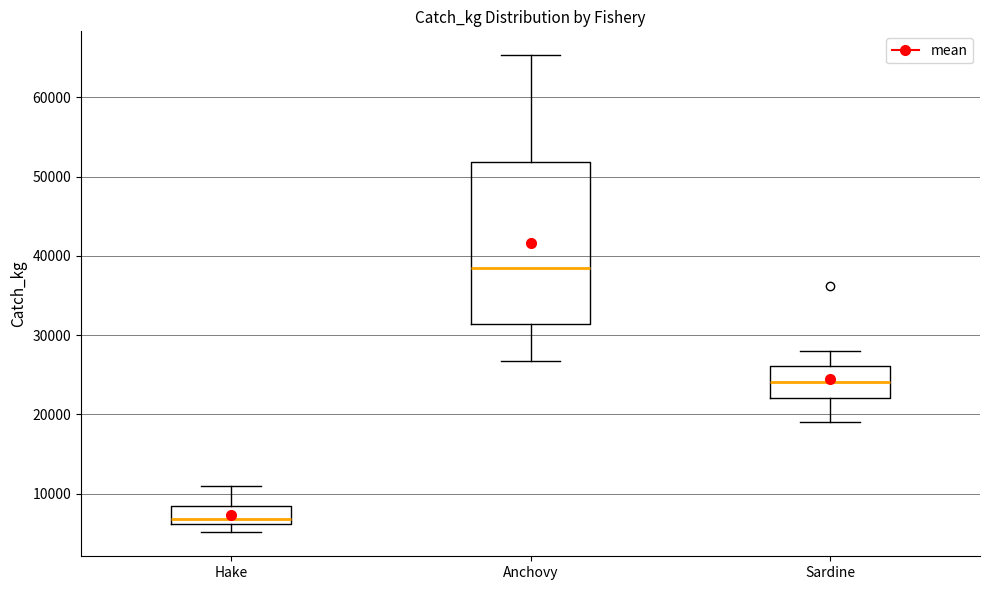

Reading left to right, read every box against the y-axis: the position of its median line, the range the box covers, and the ends of its whiskers. The values are not printed on the chart, so give them approximately, as read against the axis.

Hake: median 7000, box 6000 to 8000, whiskers 5000 to 11000
Anchovy: median 38000, box 31000 to 52000, whiskers 27000 to 65000
Sardine: median 24000, box 22000 to 26000, whiskers 19000 to 28000